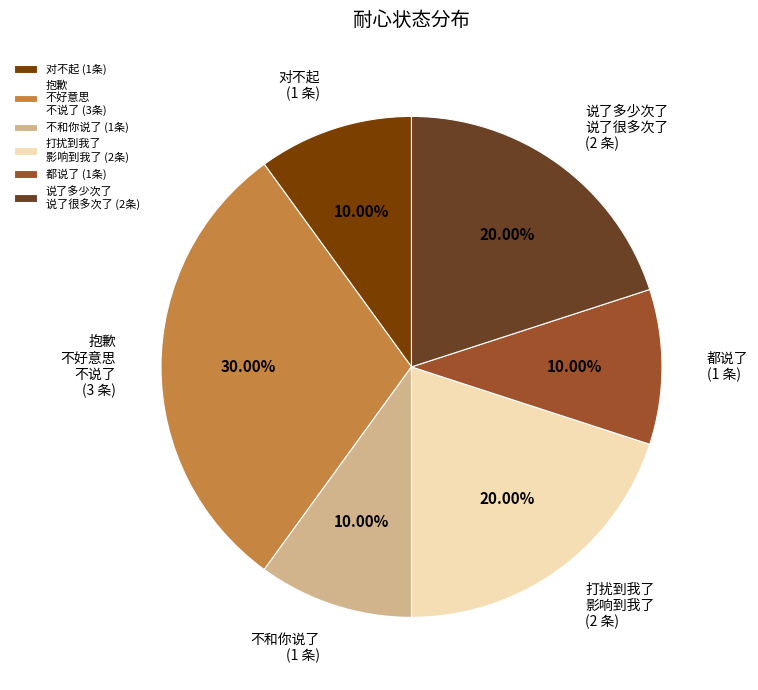

Which has a higher value, 说了多少次了 说了很多次了 or 抱歉 不好意思 不说了?

抱歉 不好意思 不说了